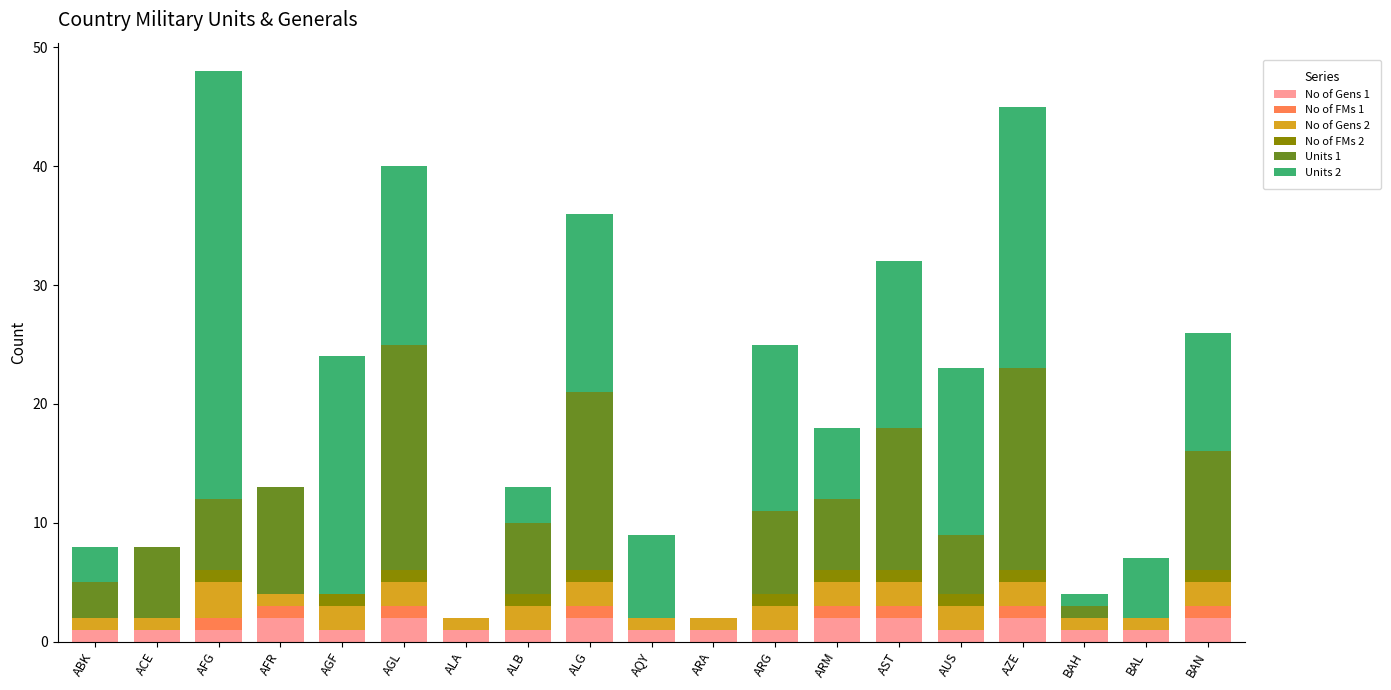

At which category is the sum across all series the highest?

AFG